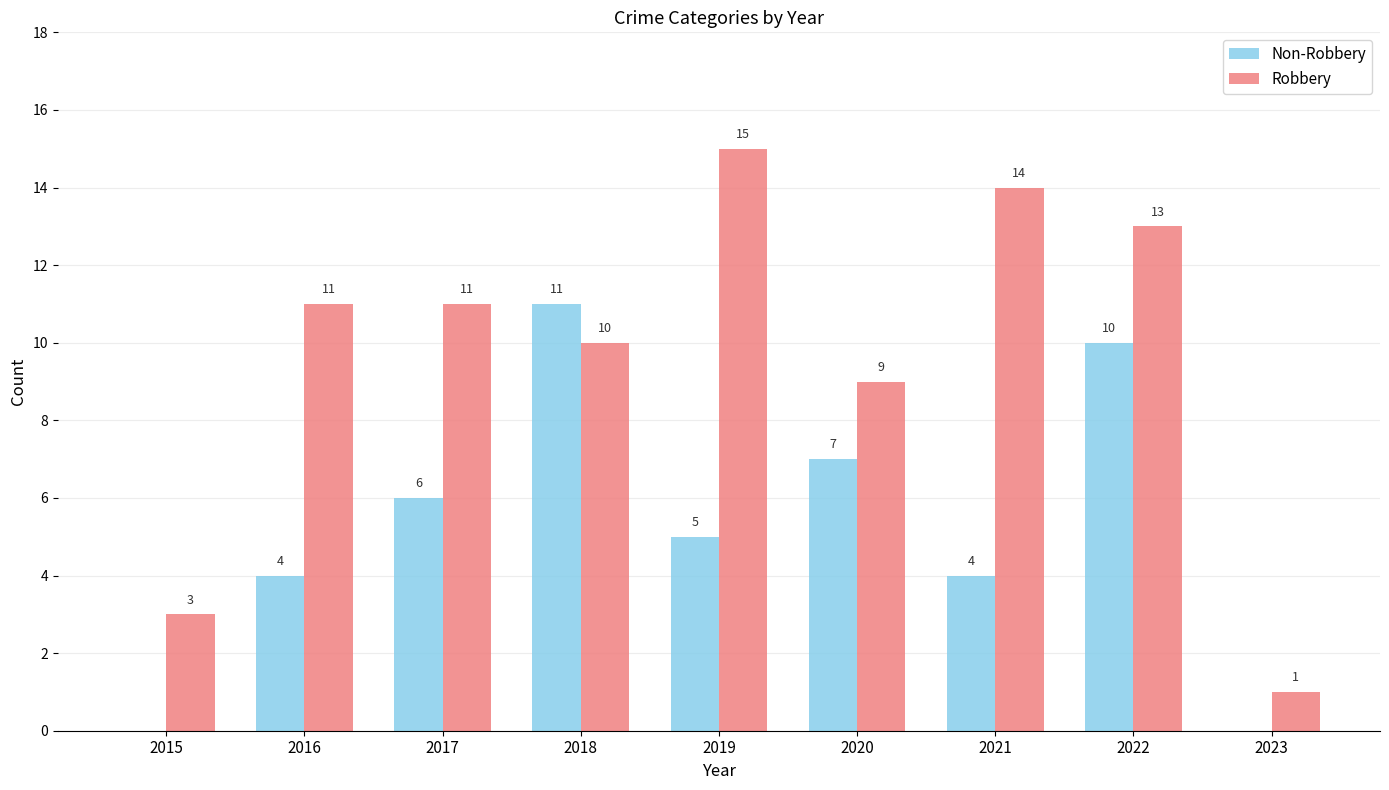

What are all the series names shown in the legend?

Non-Robbery, Robbery